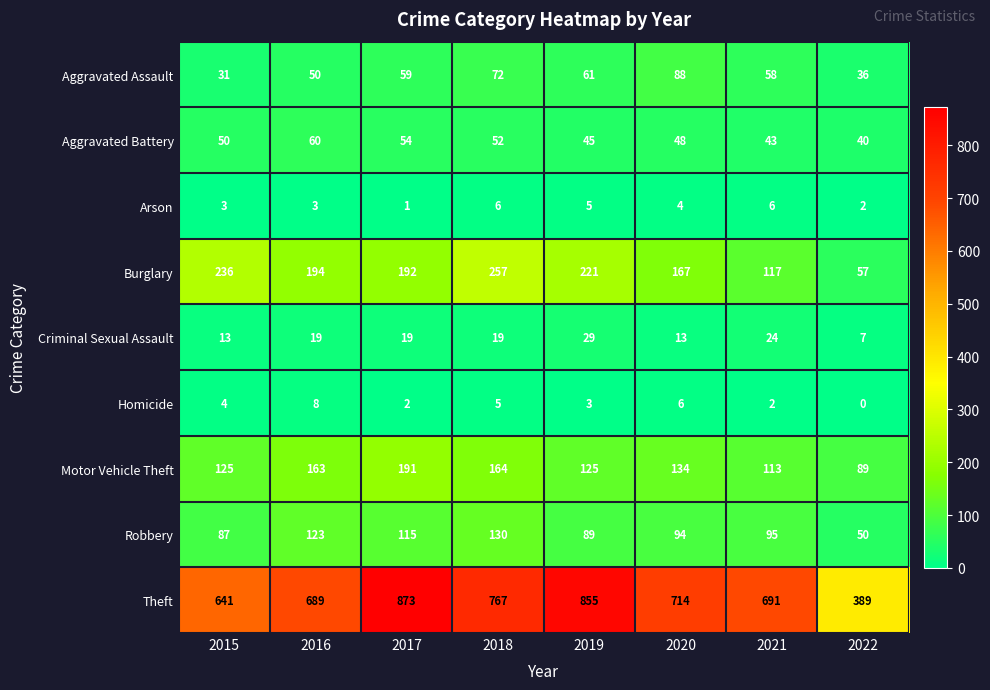

Which category has the highest value across all series?

2017